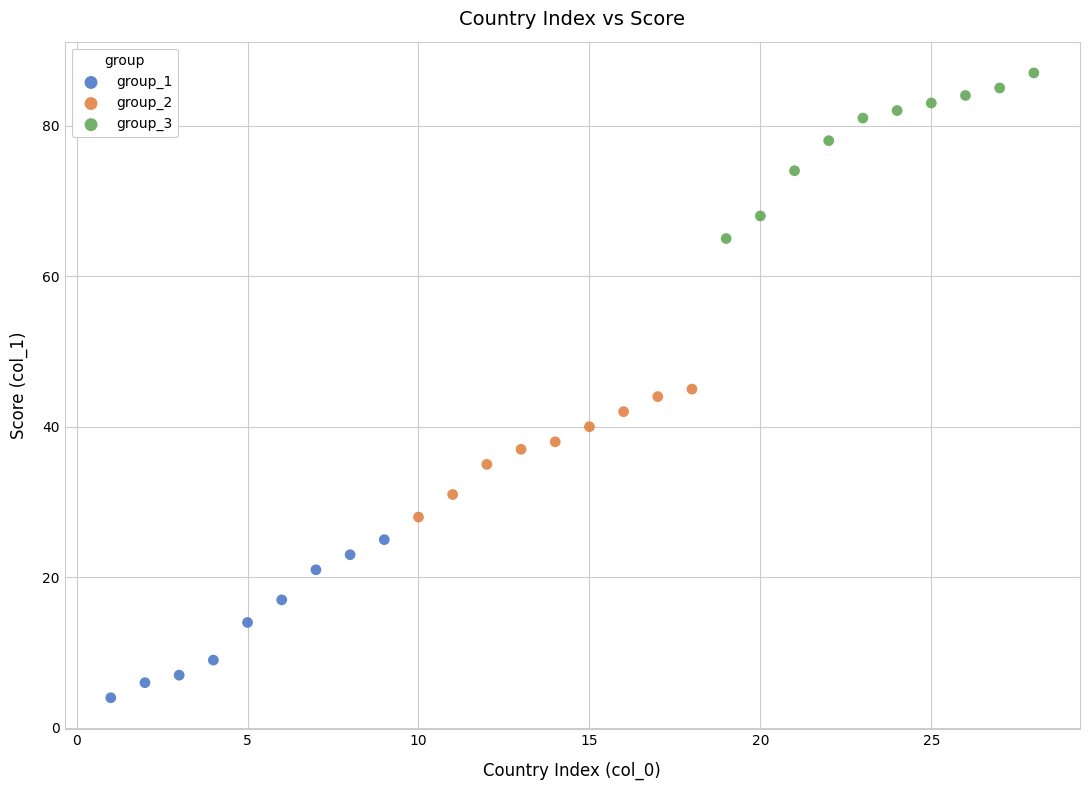

Which series has the largest Y range (max minus min)?

group_3